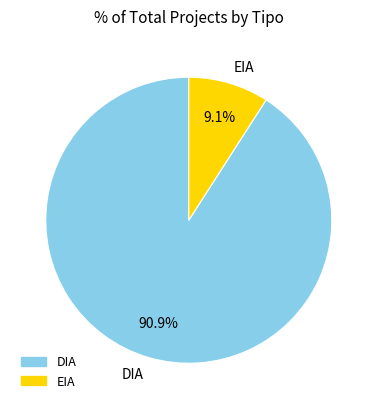

To the nearest percent, what percentage of the pie is EIA?

9%